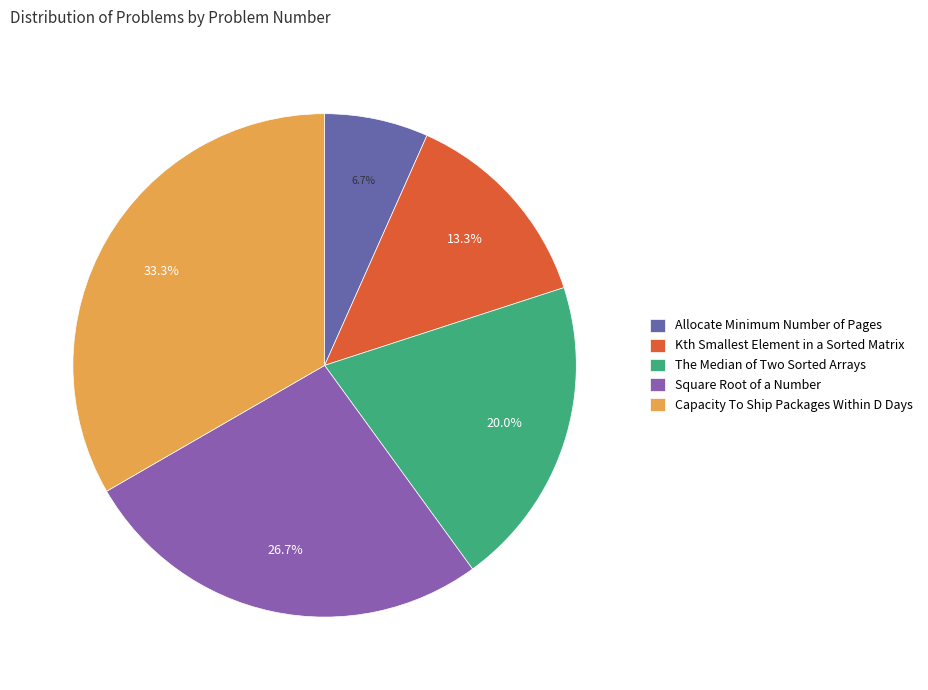

To the nearest percent, what is the difference between the largest and smallest slice percentages?

27%